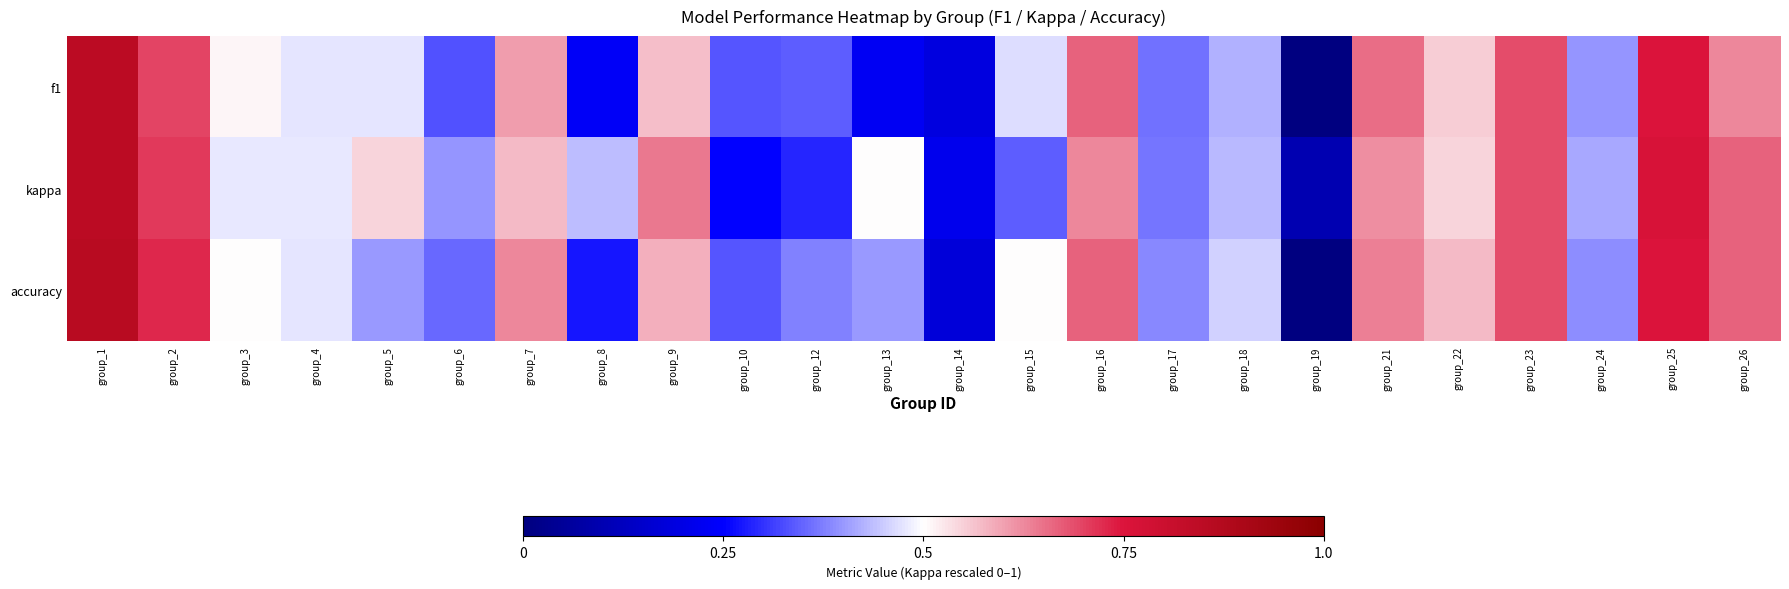

At which category is the sum across all series the highest?

group_1